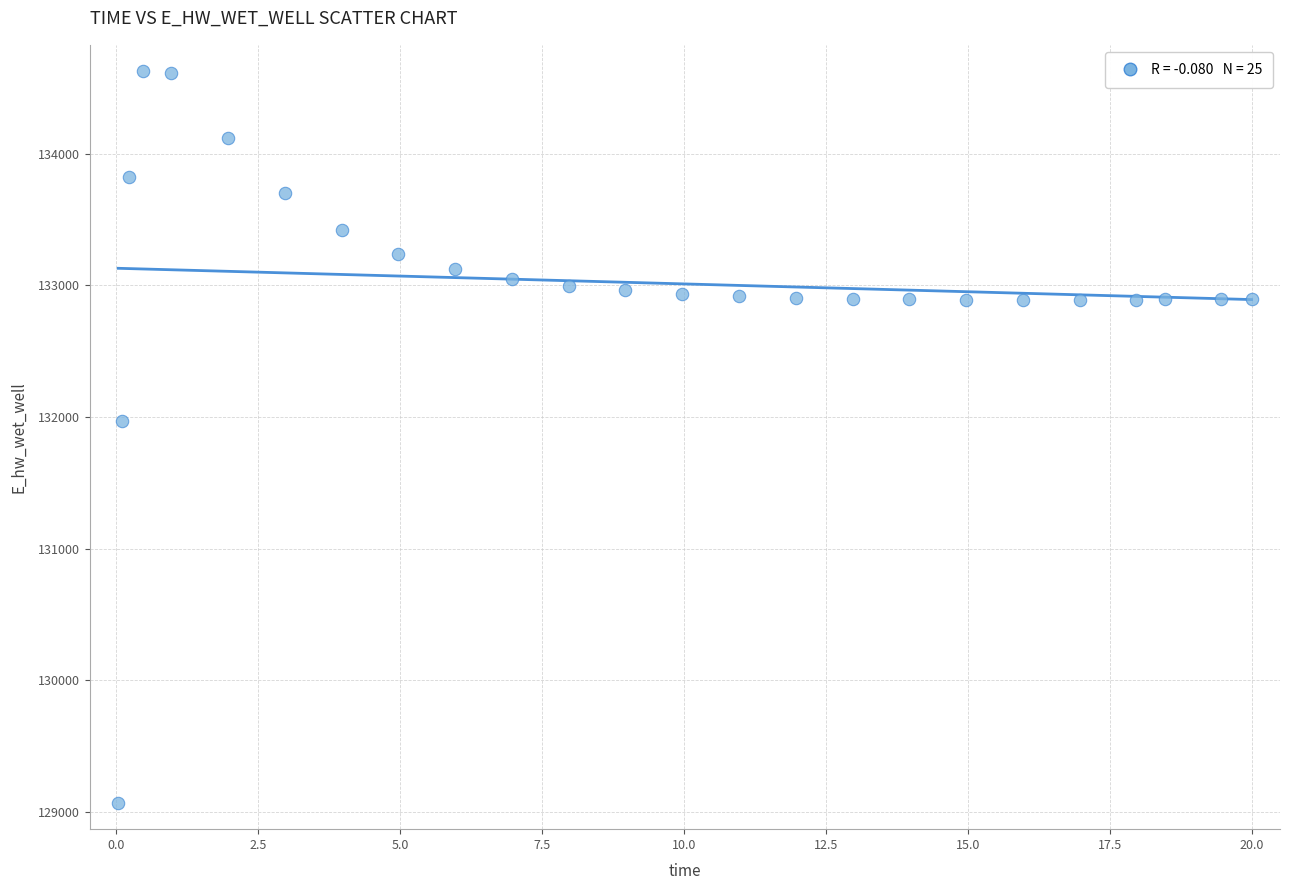

What is the range of Y values (max minus min)?

5557.3